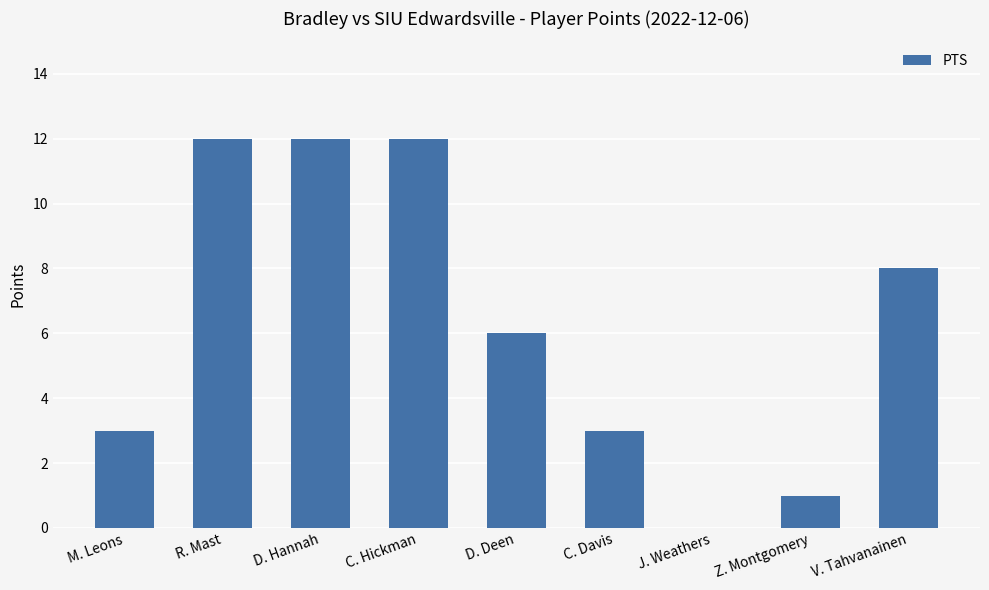

Which has a higher value, J. Weathers or M. Leons?

M. Leons